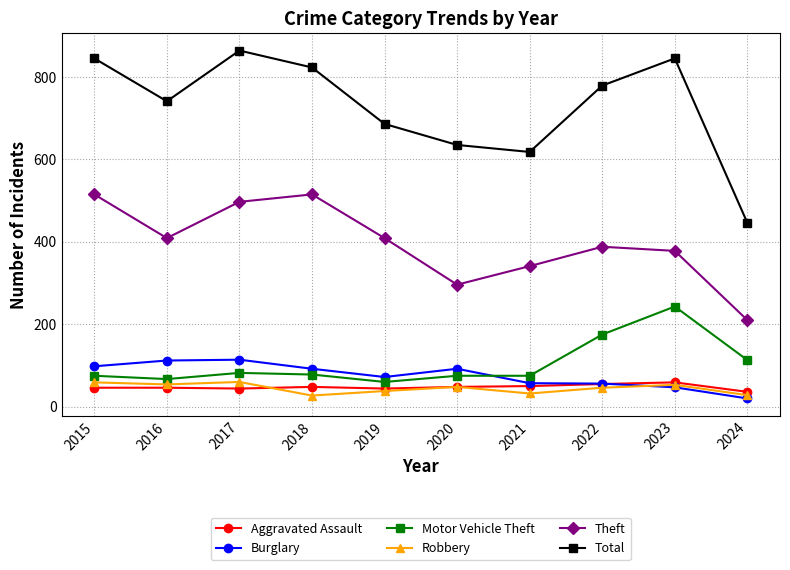

What is the spread (max minus min) of values at 2016?

695